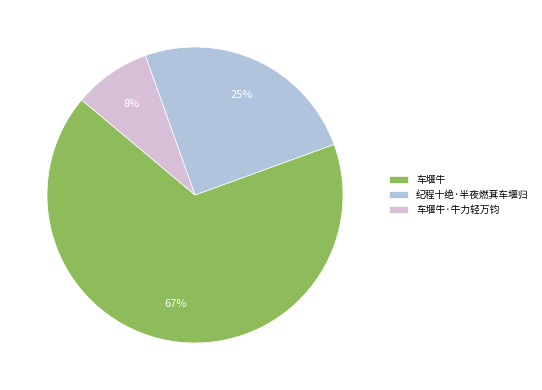

Which slice represents more than half of the pie?

车堰牛